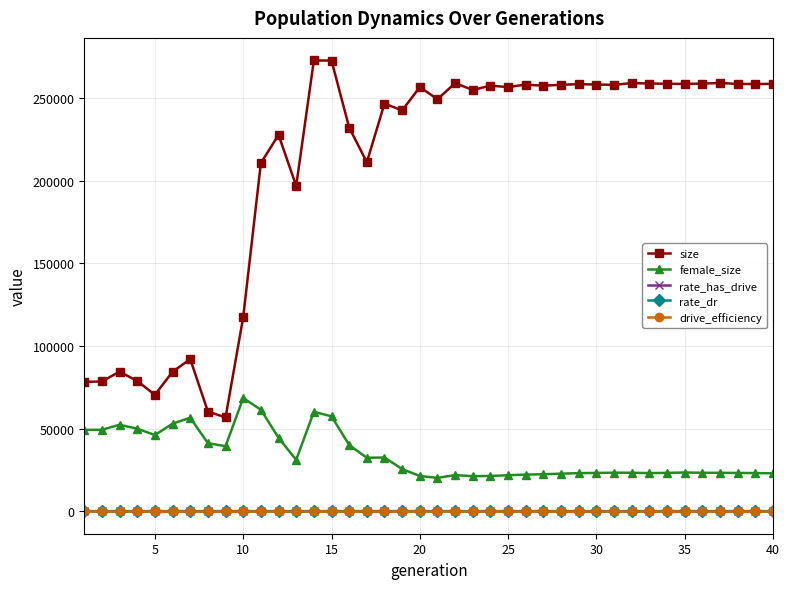

True or false: drive_efficiency and female_size cross at least once.

False